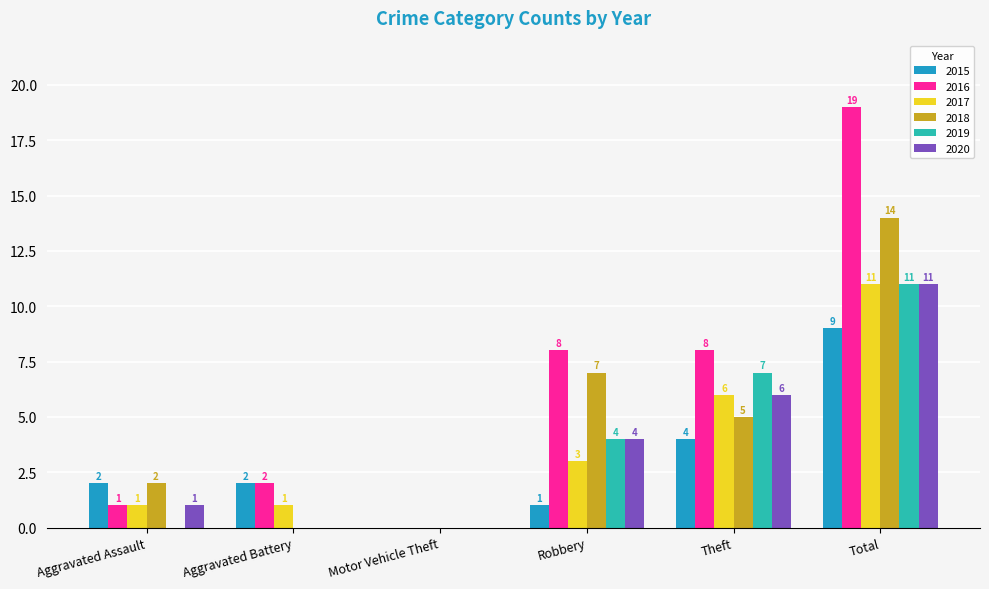

Which series has the largest total across all categories?

2016